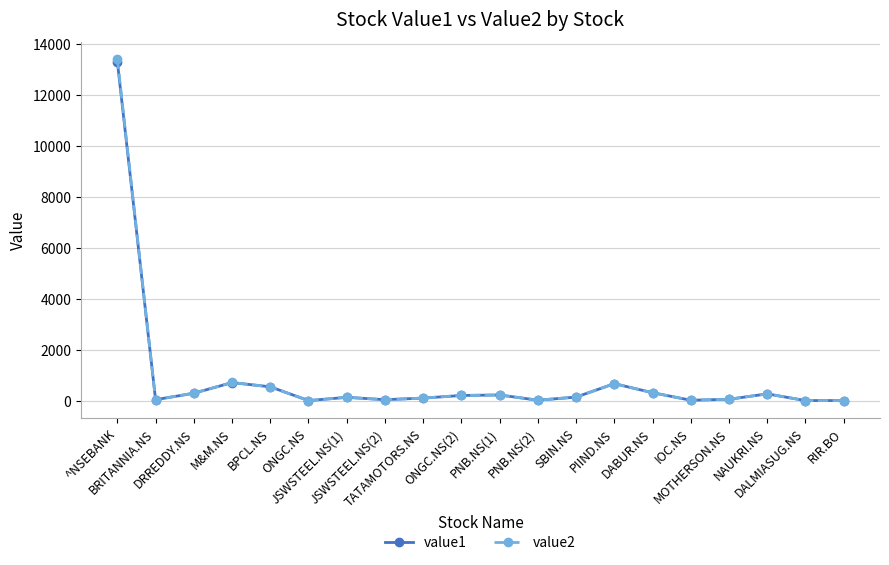

How many distinct data groups are displayed?

2